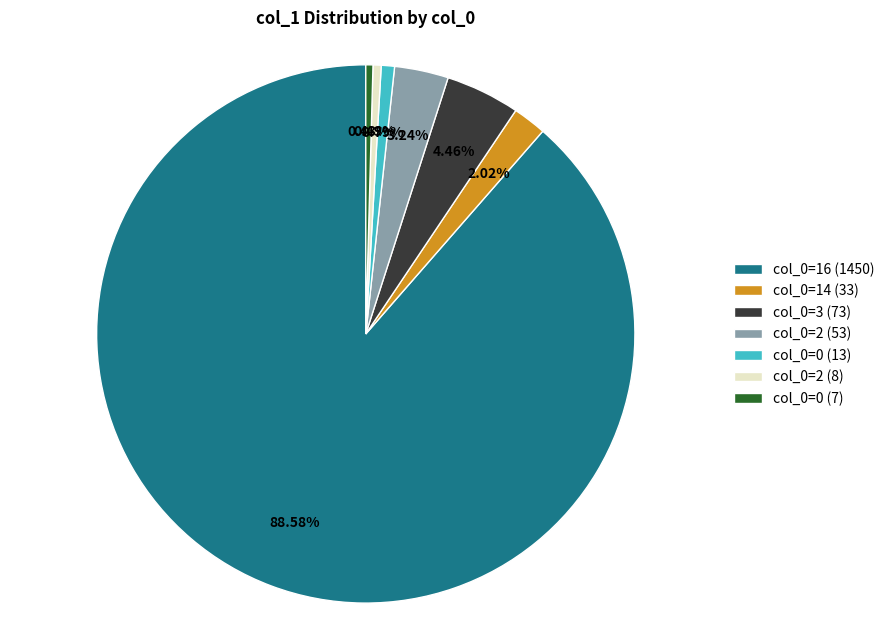

Which has a higher value, col_0=16 (1450) or col_0=2 (8)?

col_0=16 (1450)